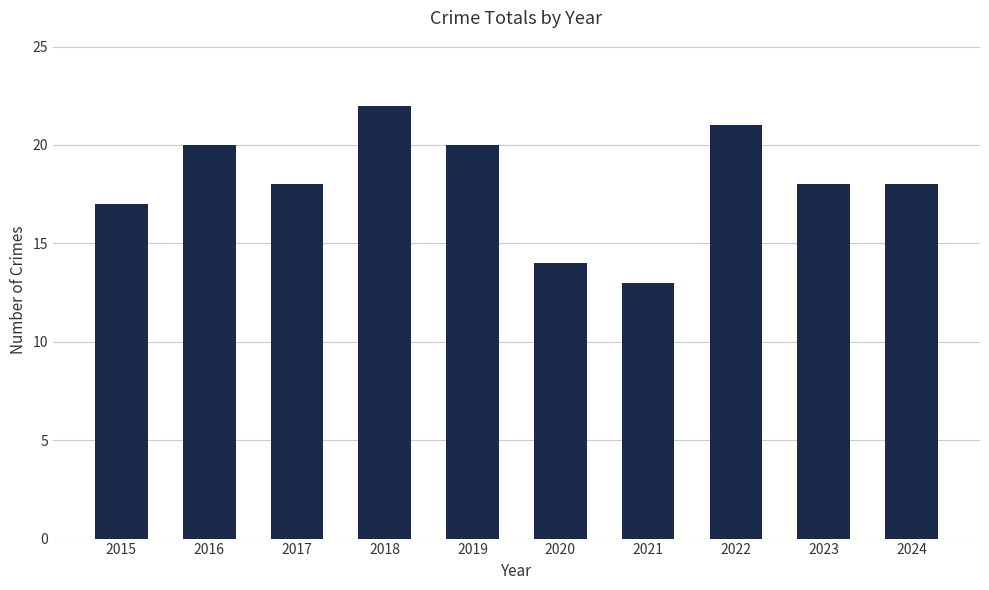

What is the difference between the maximum and minimum values?

9